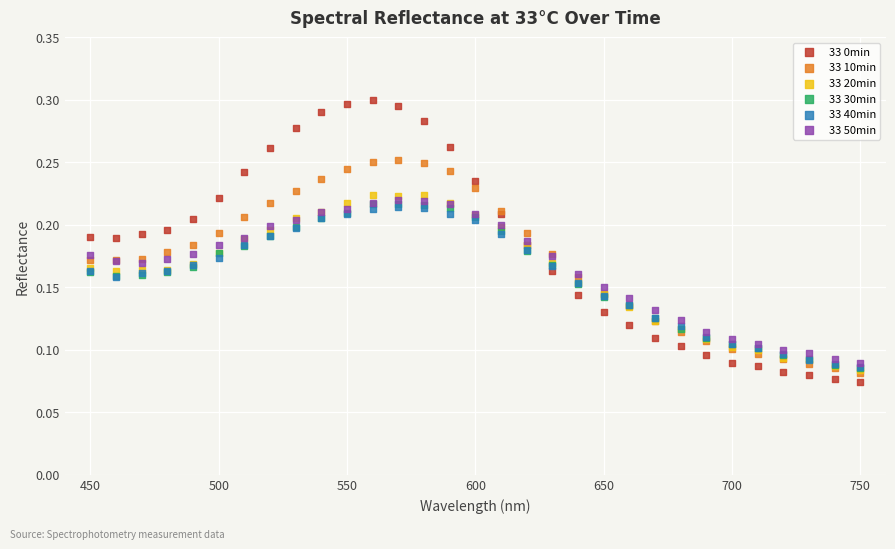

Which series contains the lowest Y value?

33 0min